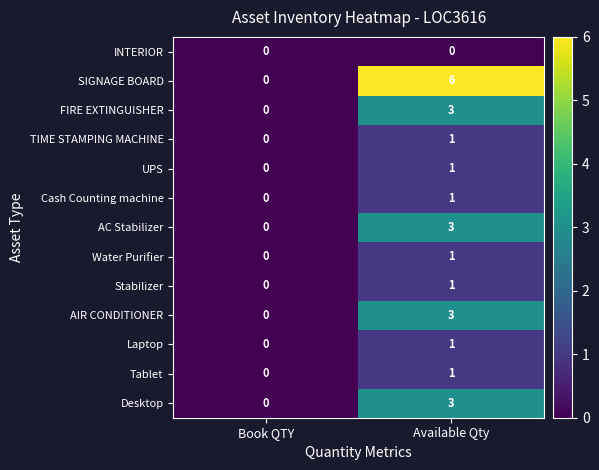

At how many categories does at least one series exceed 2?

1